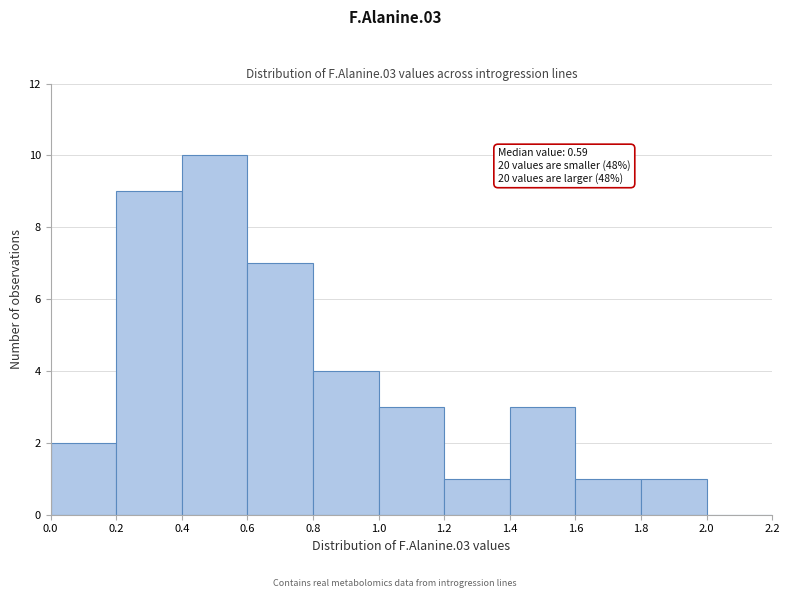

Which range on the x-axis has the tallest bar?

0.4 to 0.6